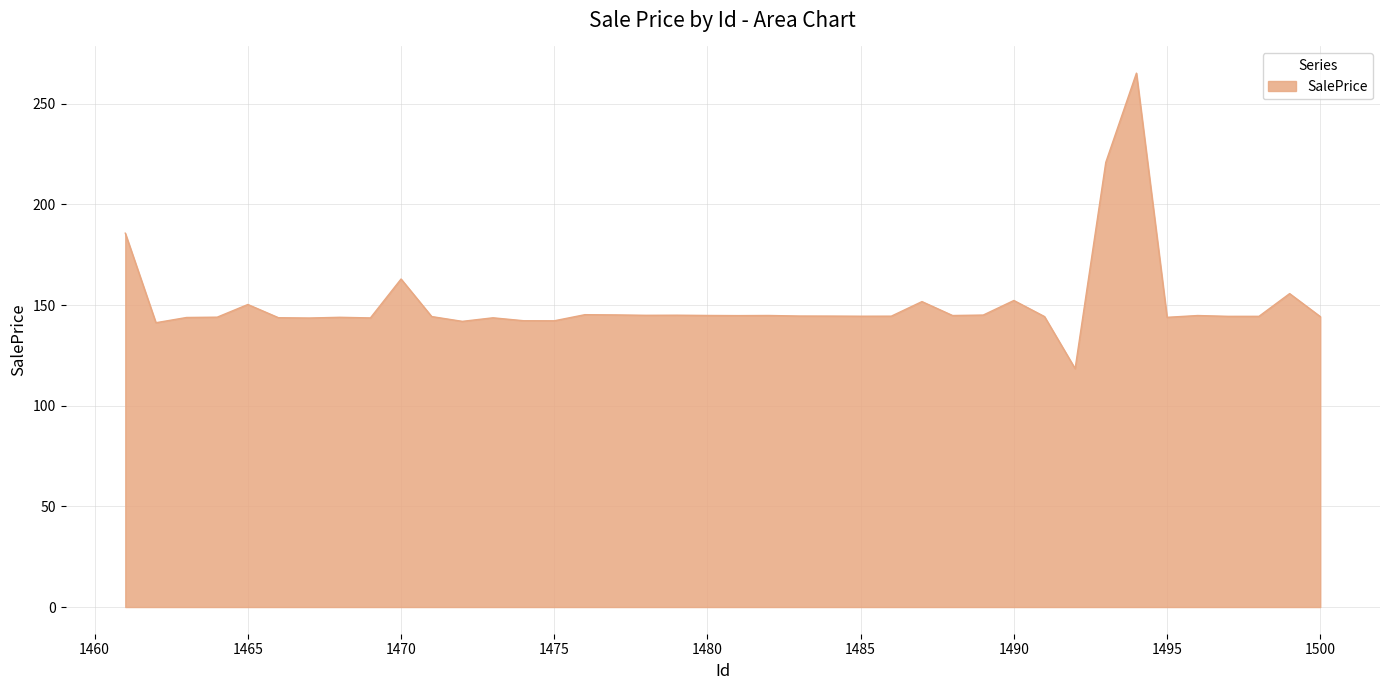

What is the difference between the maximum and minimum values?

146.8